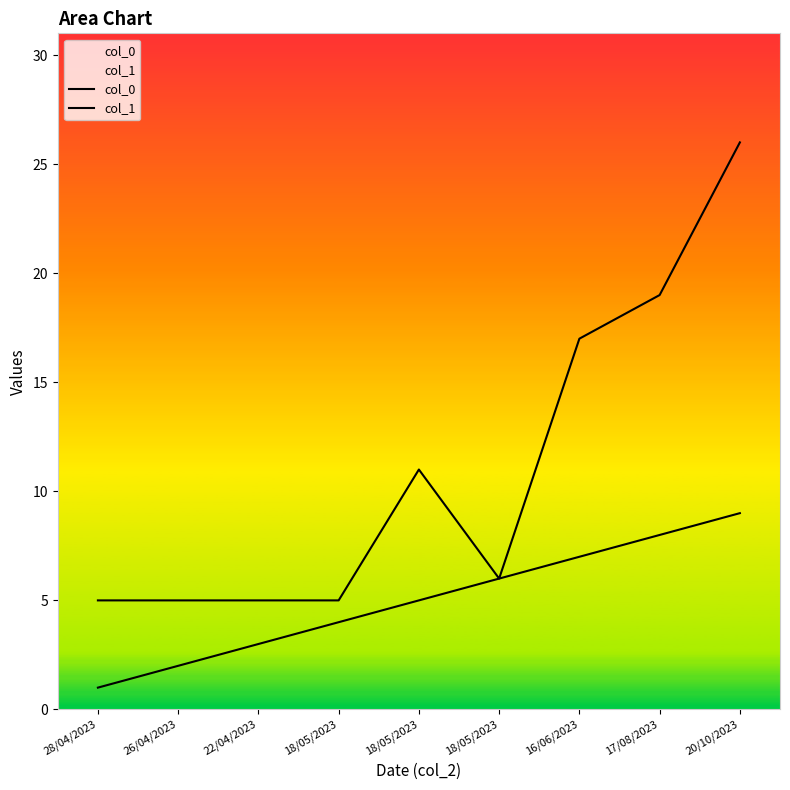

How many values in the col_1 series are below 6?

4